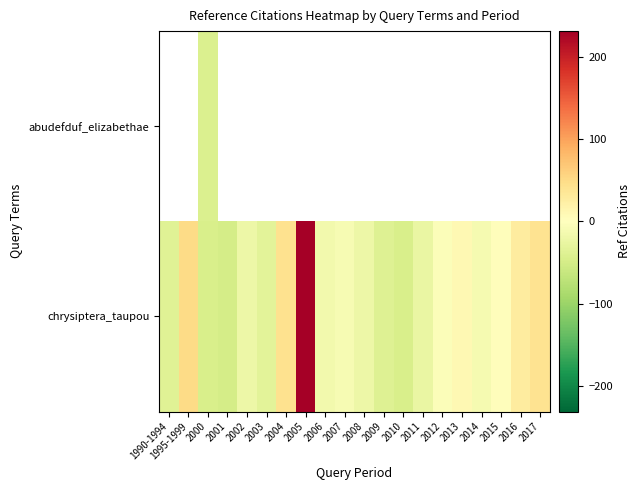

The value of chrysiptera_taupou at 2000 is -46.7. True or false?

True